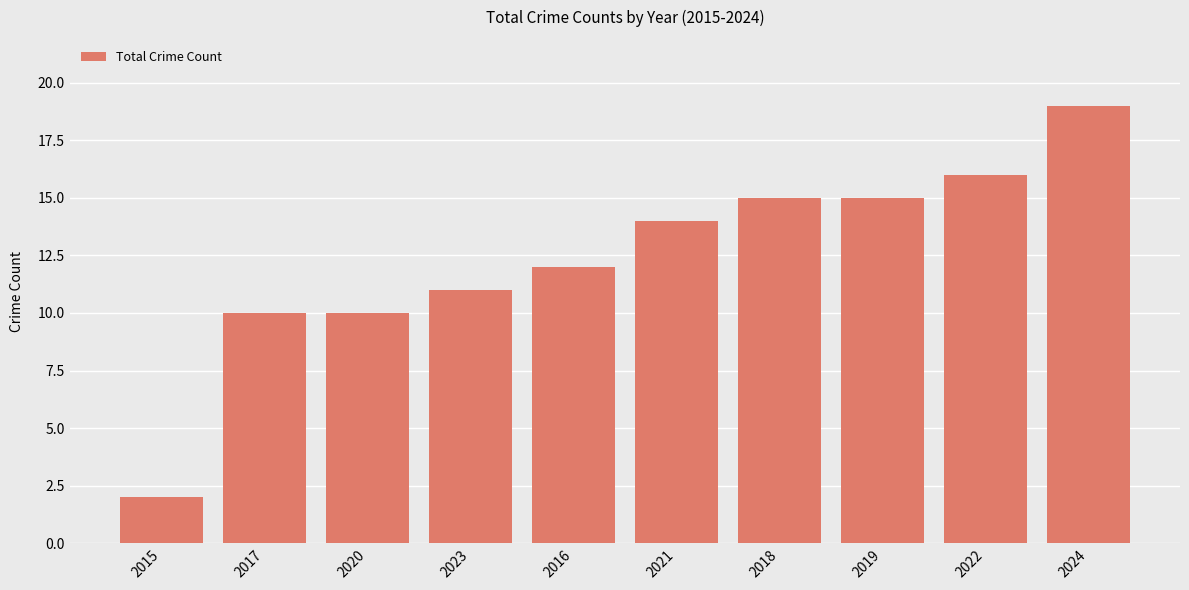

The chart shows a value of 10 at 2019. True or false?

False